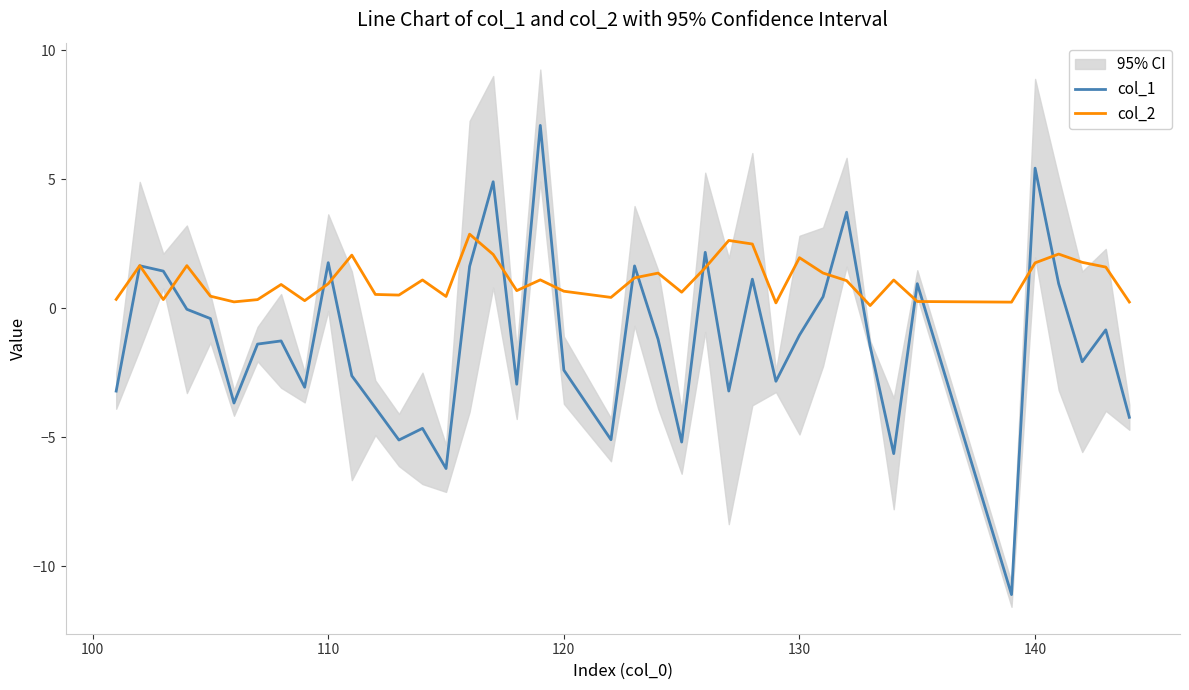

What is the lowest value of the col_1 series?

-11.1